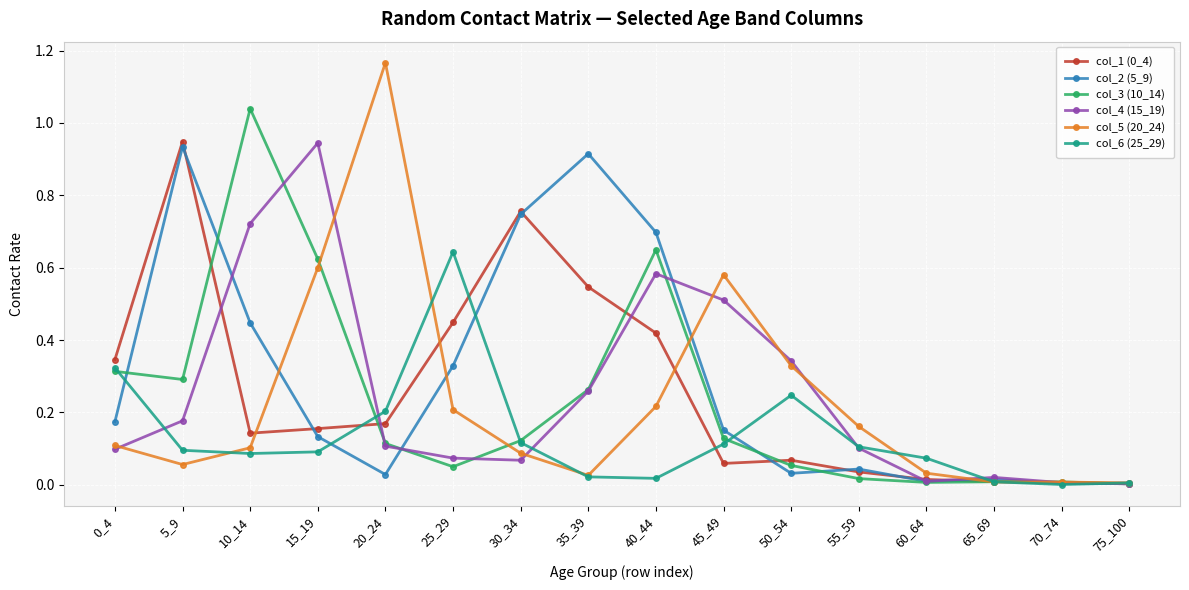

Count the number of categories in the chart.

16